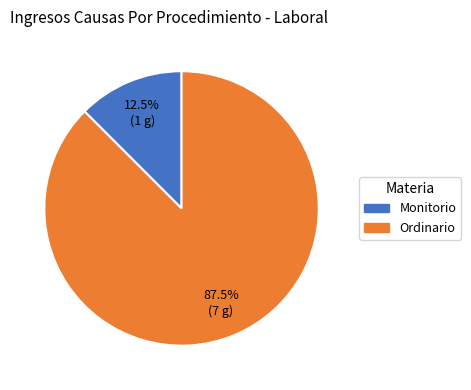

True or false: Monitorio accounts for 27% of the total.

False